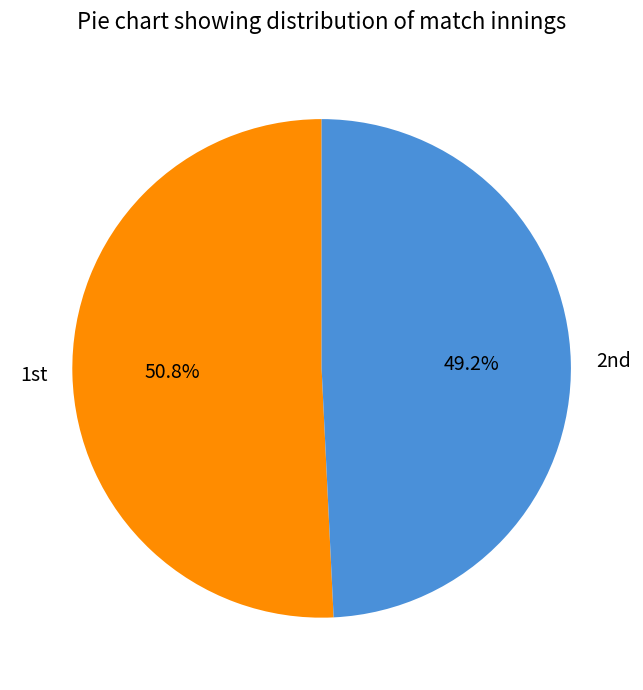

What is the smallest slice in the pie chart?

2nd